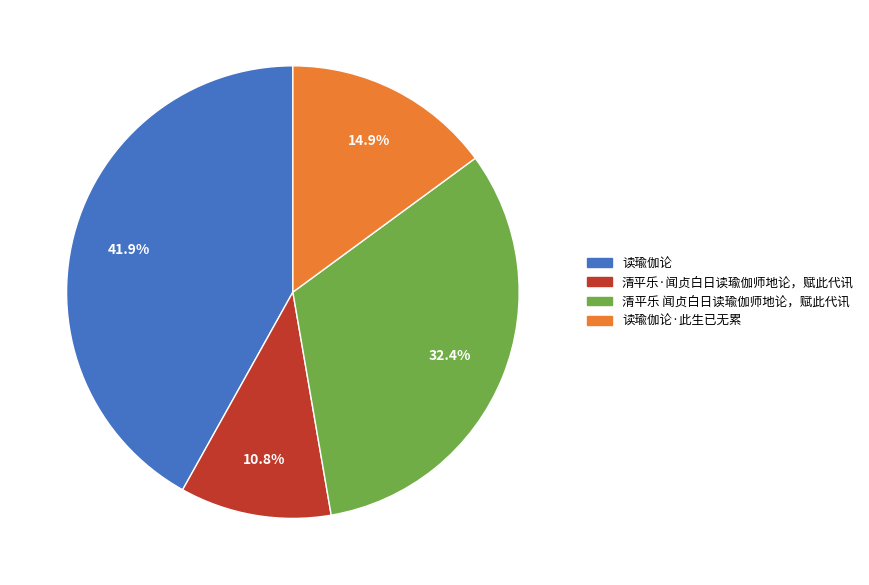

Is there a majority slice in this chart?

No